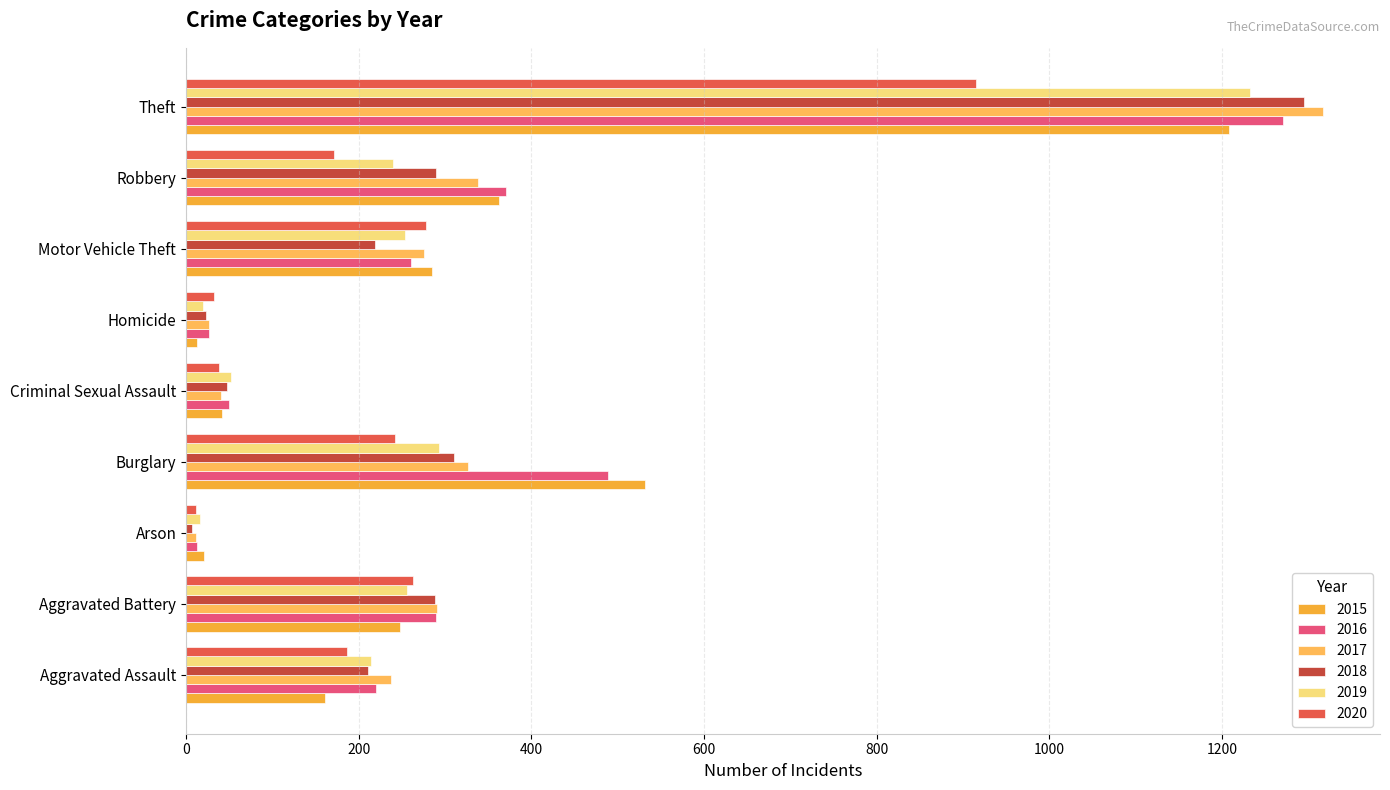

Rank the series at Theft from highest to lowest value.

2017, 2018, 2016, 2019, 2015, 2020